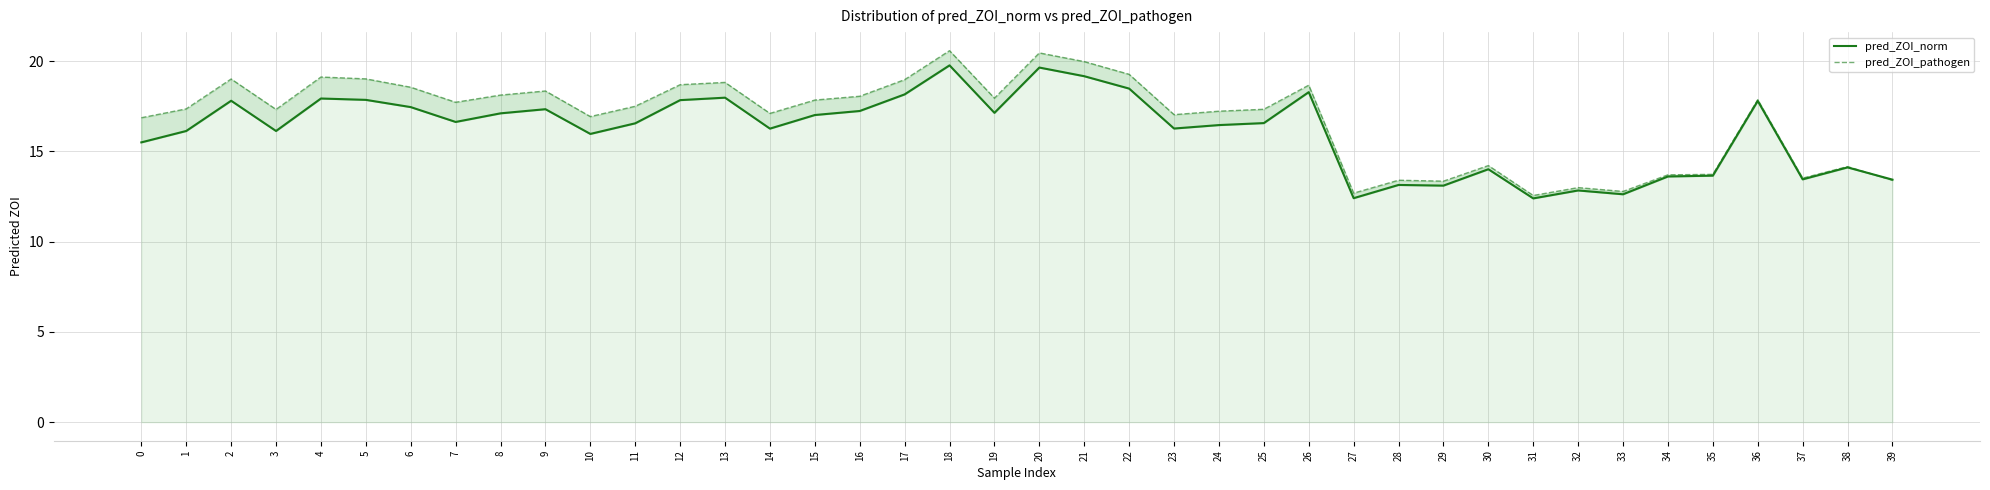

True or false: pred_ZOI_norm and pred_ZOI_pathogen cross at least once.

True